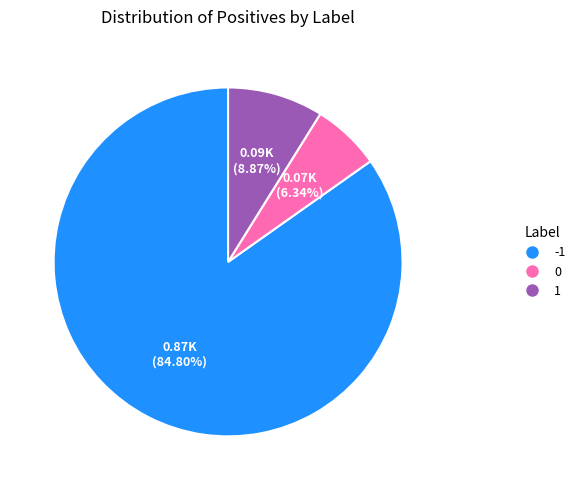

Which slice is the largest?

-1